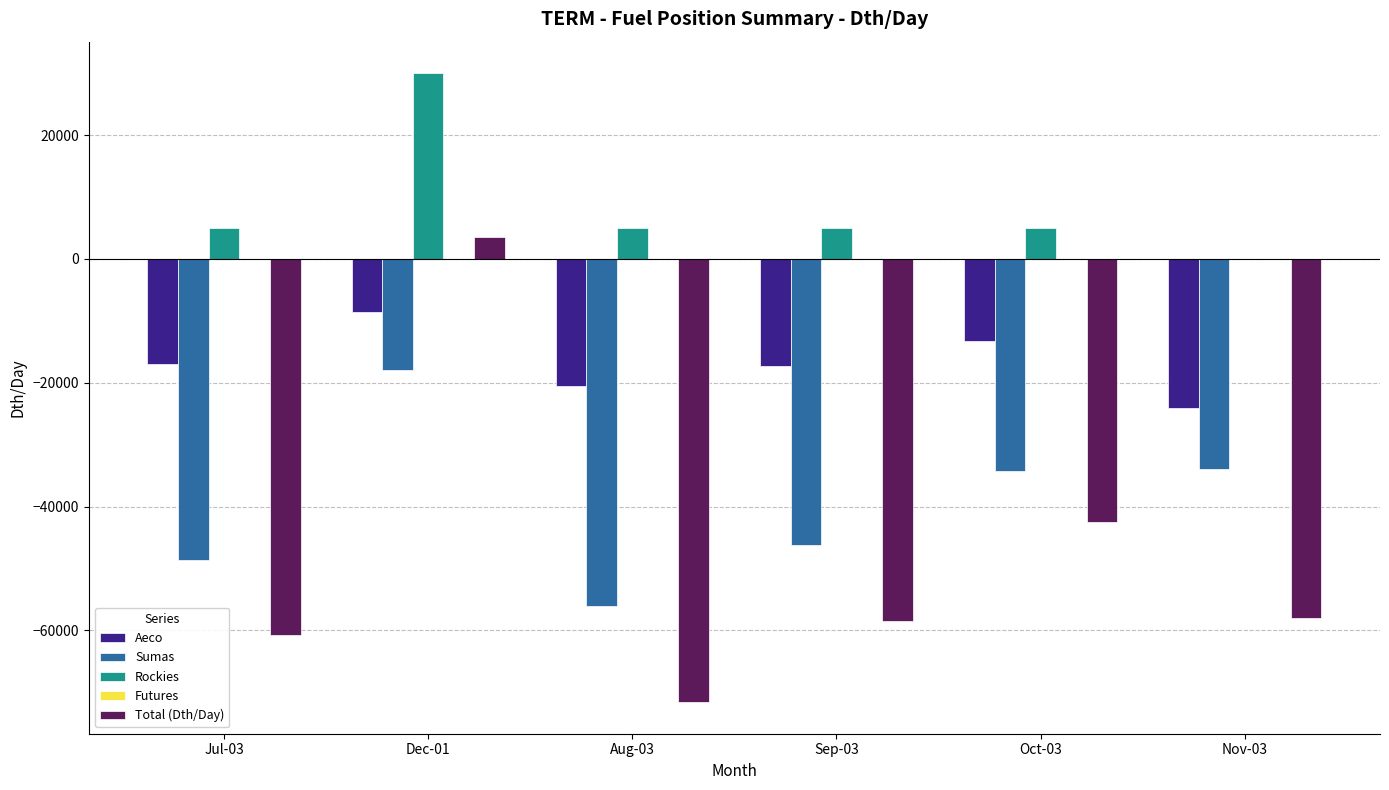

What is the total value across all series at Aug-03?

-143237.3